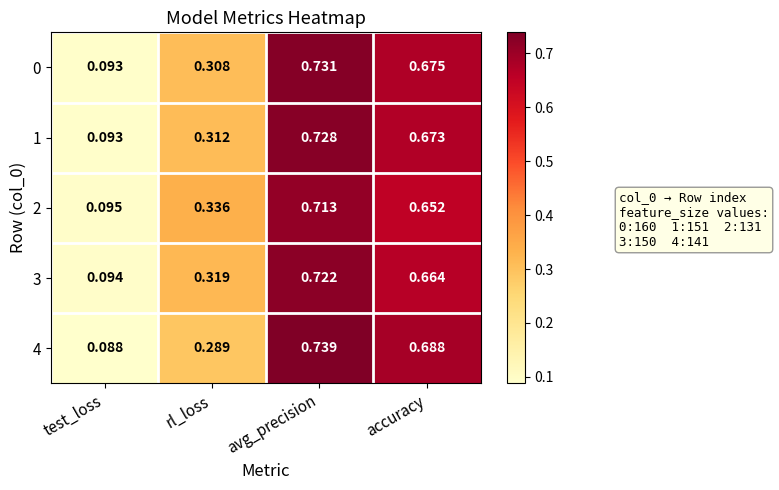

List the labels in order of 2 value, largest first.

avg_precision, accuracy, rl_loss, test_loss